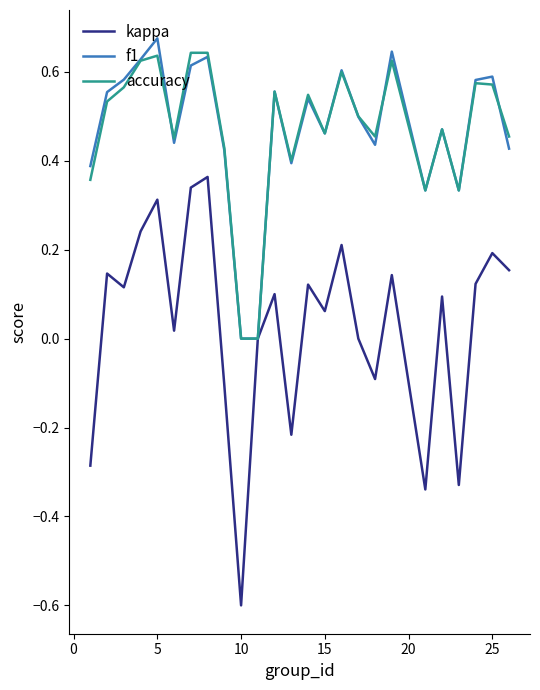

What is the minimum value for kappa?

-0.6